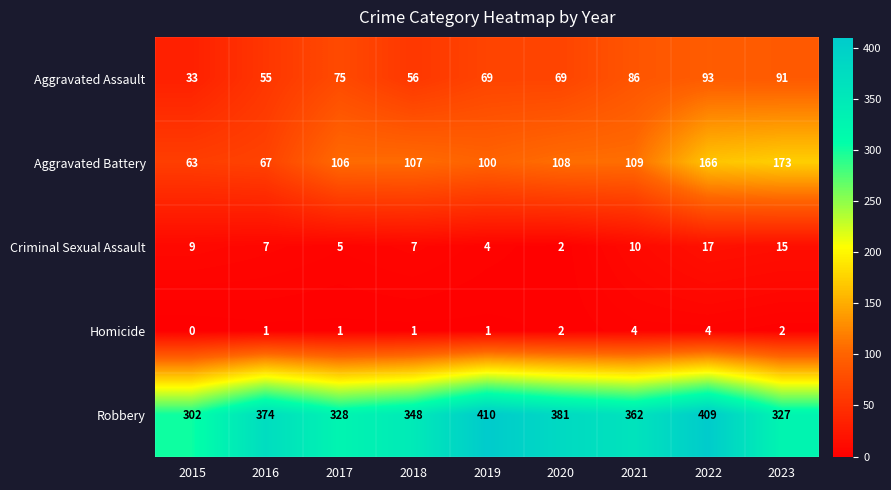

Rank the series at 2015 from highest to lowest value.

Robbery, Aggravated Battery, Aggravated Assault, Criminal Sexual Assault, Homicide